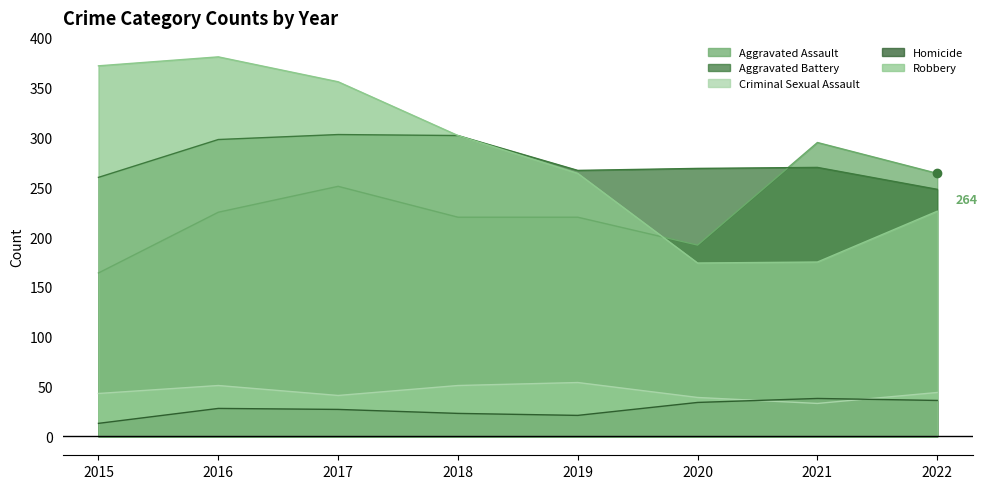

List the labels in order of Homicide value, smallest first.

2015, 2019, 2018, 2017, 2016, 2020, 2022, 2021